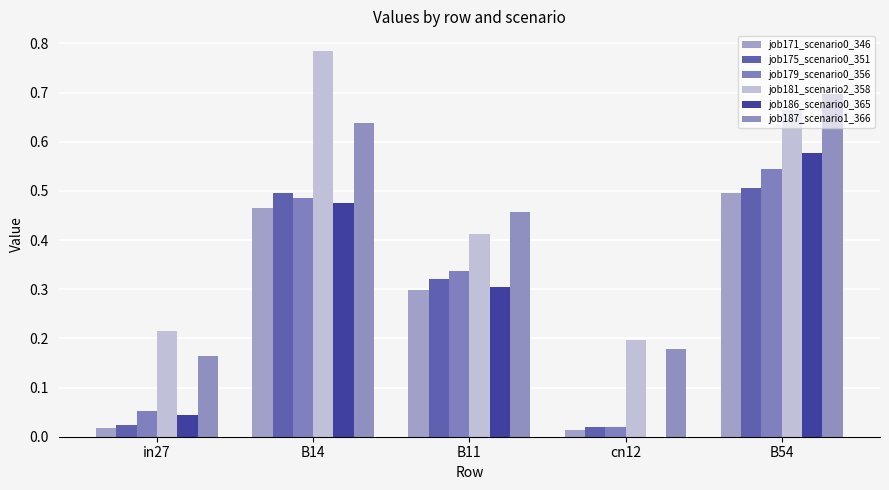

Rank the series by their maximum value, from lowest to highest.

job171_scenario0_346, job175_scenario0_351, job179_scenario0_356, job186_scenario0_365, job187_scenario1_366, job181_scenario2_358